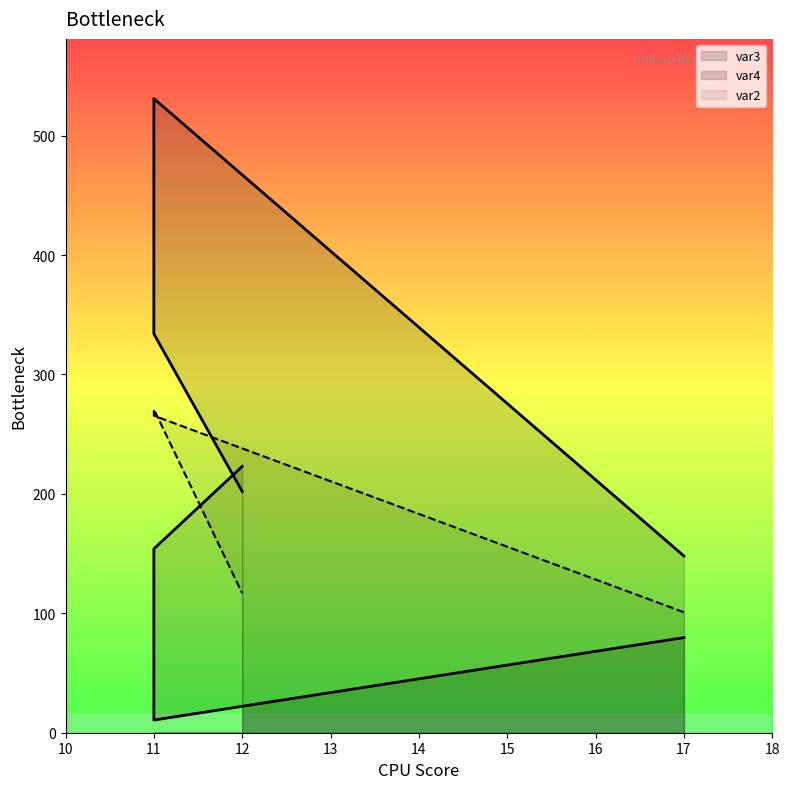

Which has a higher value, 11 or 17?

17